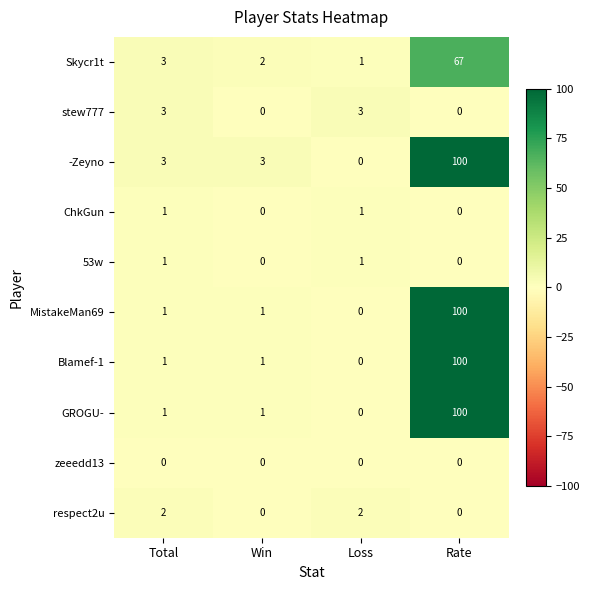

Which label corresponds to the largest value in the chart?

Rate